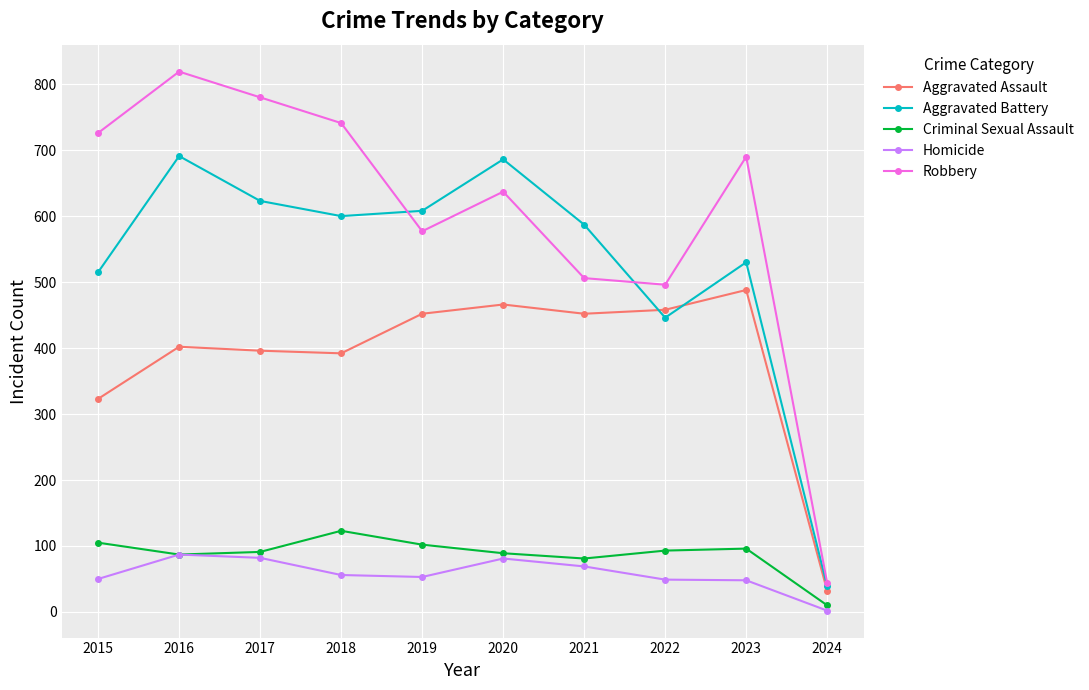

At how many categories does at least one series exceed 716?

4